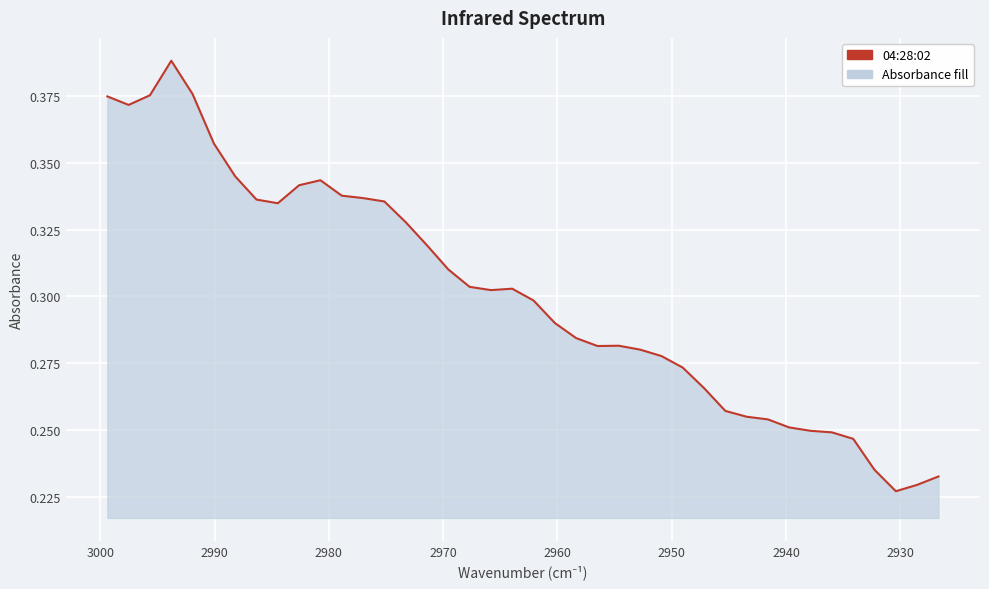

What is the smallest value displayed?

0.2